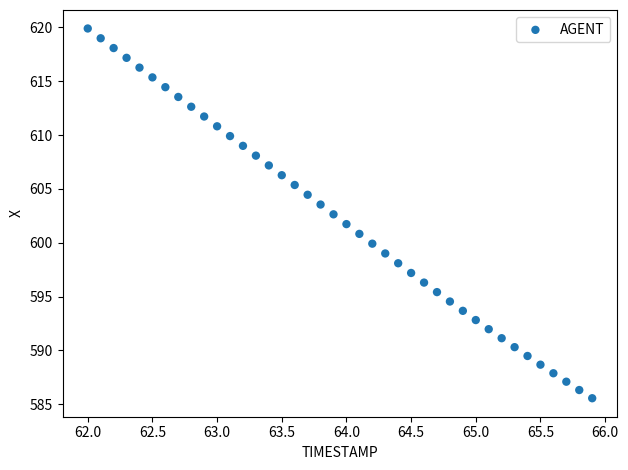

What is the range of Y values (max minus min)?

34.4